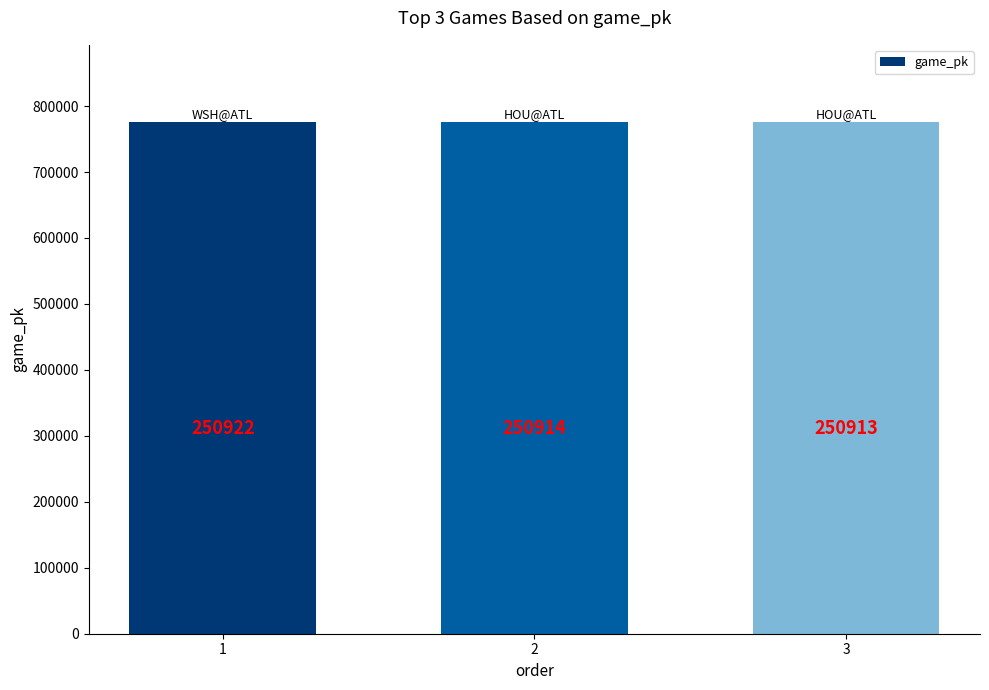

How many bars are there in total?

3